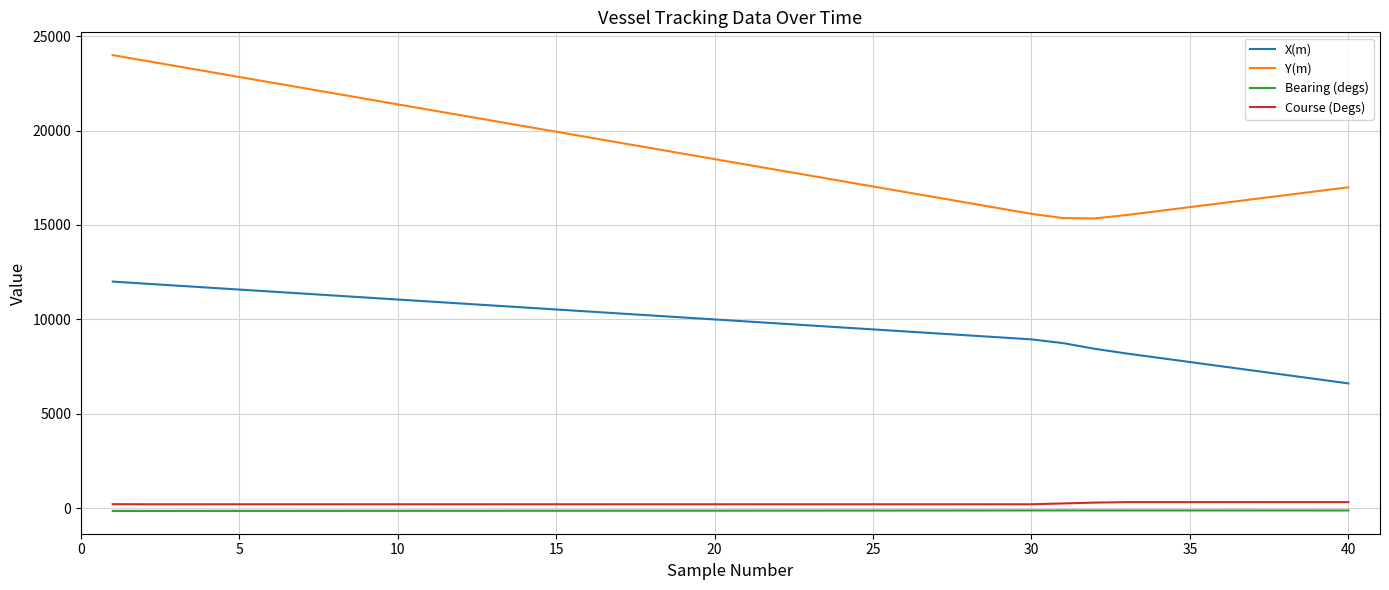

True or false: Y(m) and Bearing (degs) intersect in this chart.

False